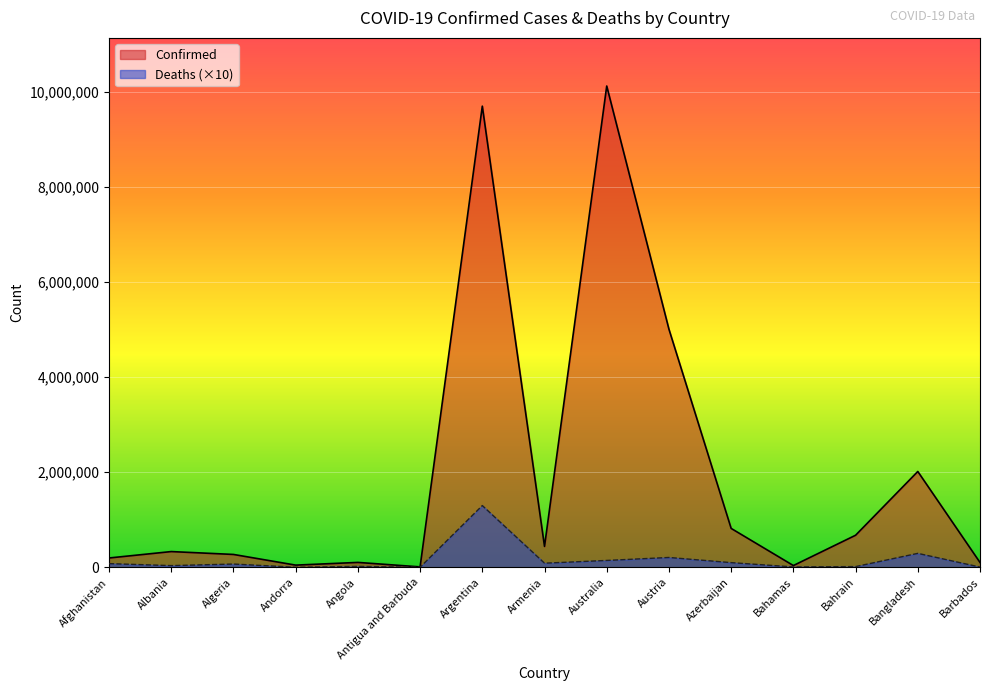

True or false: Deaths and Confirmed cross at least once.

False